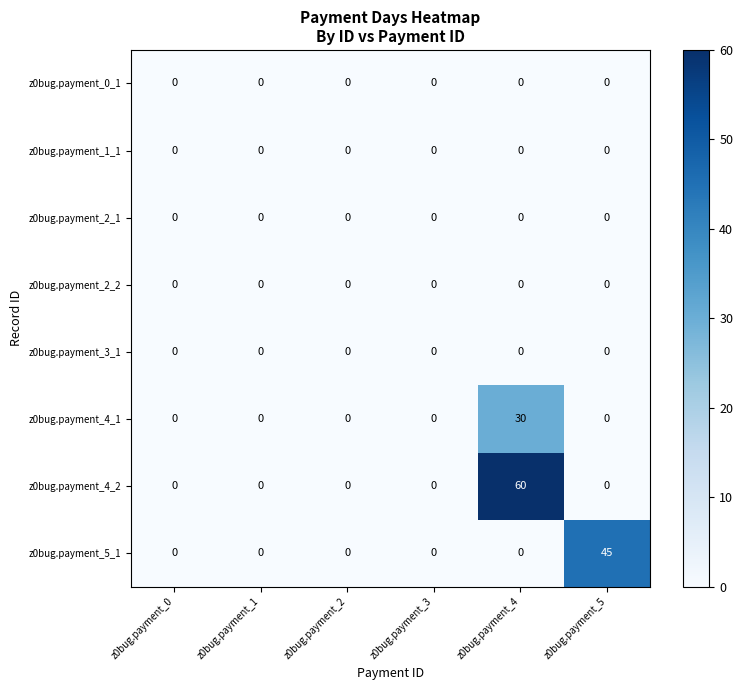

At how many categories does at least one series exceed 5?

2